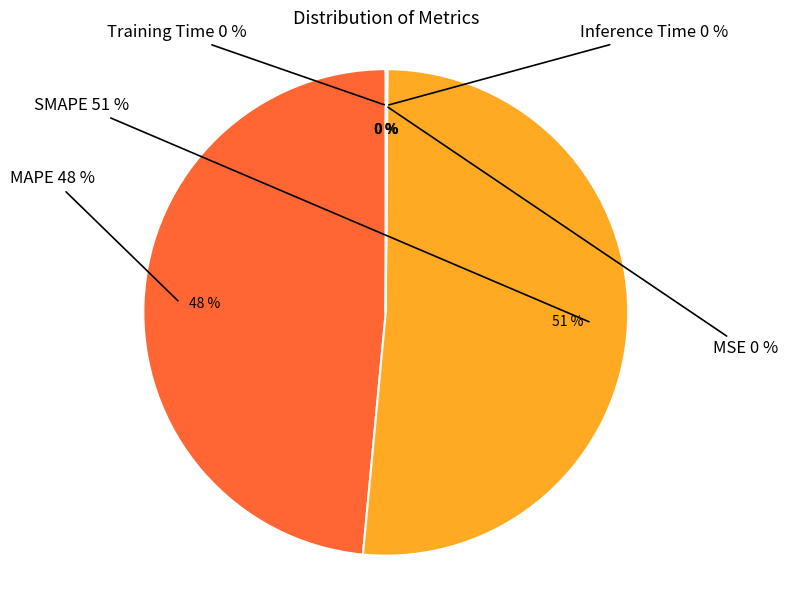

Which category has the smallest portion of the pie?

MSE